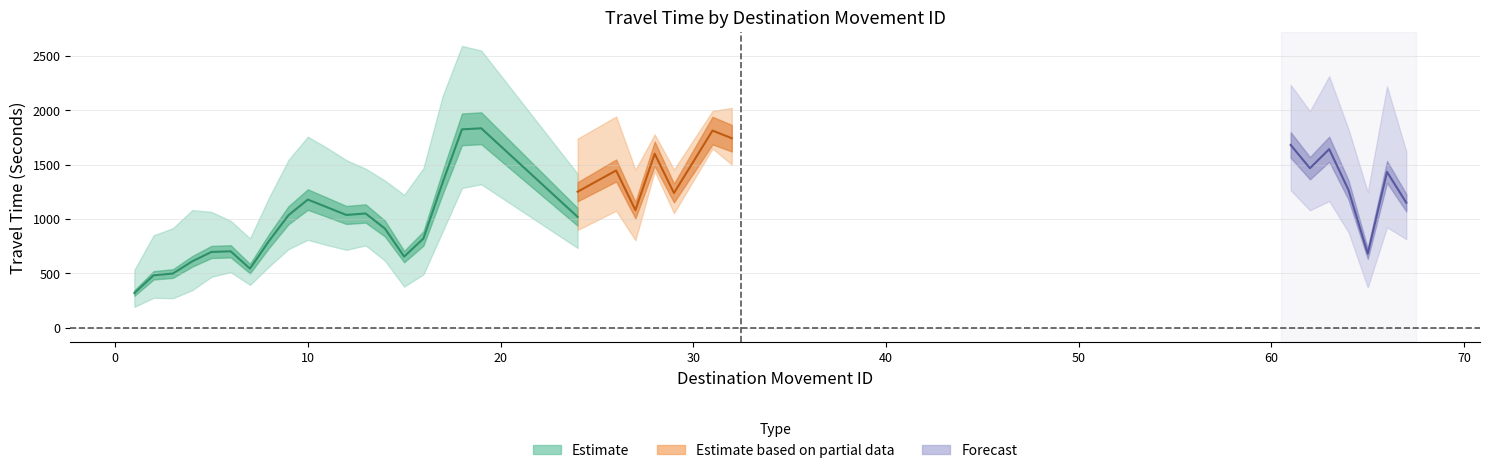

The value of Range - Lower Bound Travel Time (Seconds) at 6 is 1102. True or false?

False